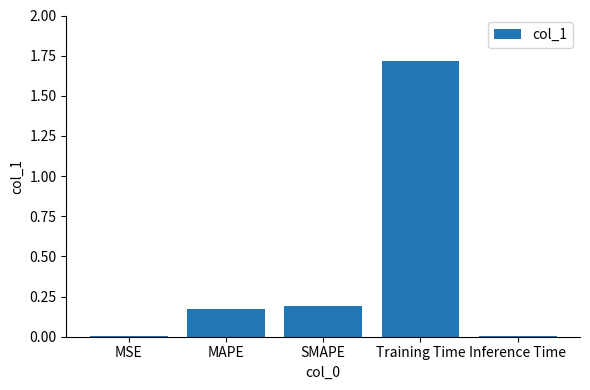

What is the sum of all values?

2.1